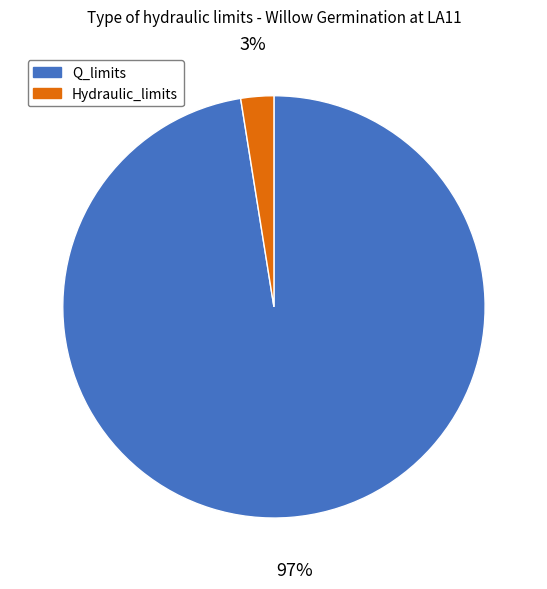

Rank the categories by value from lowest to highest.

Hydraulic_limits, Q_limits